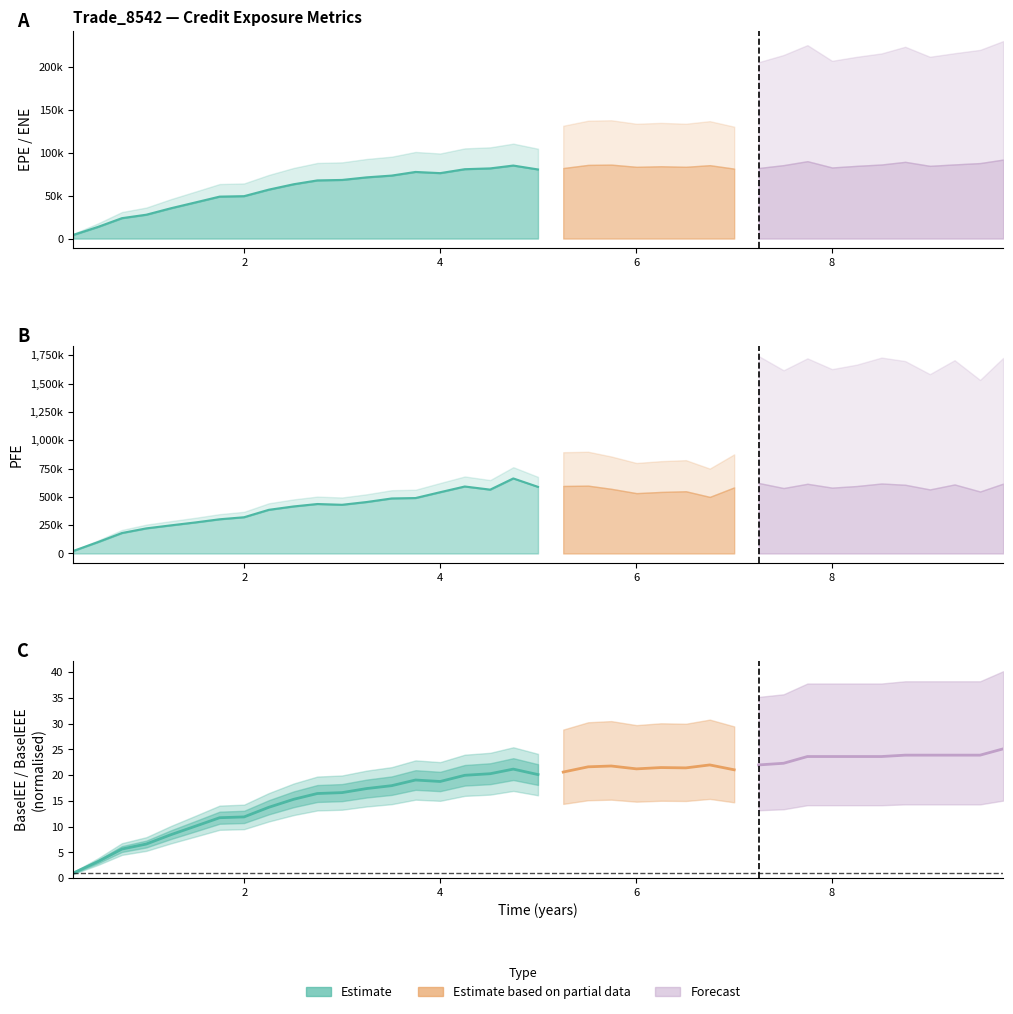

True or false: BaselEE and BaselEEE cross at least once.

False